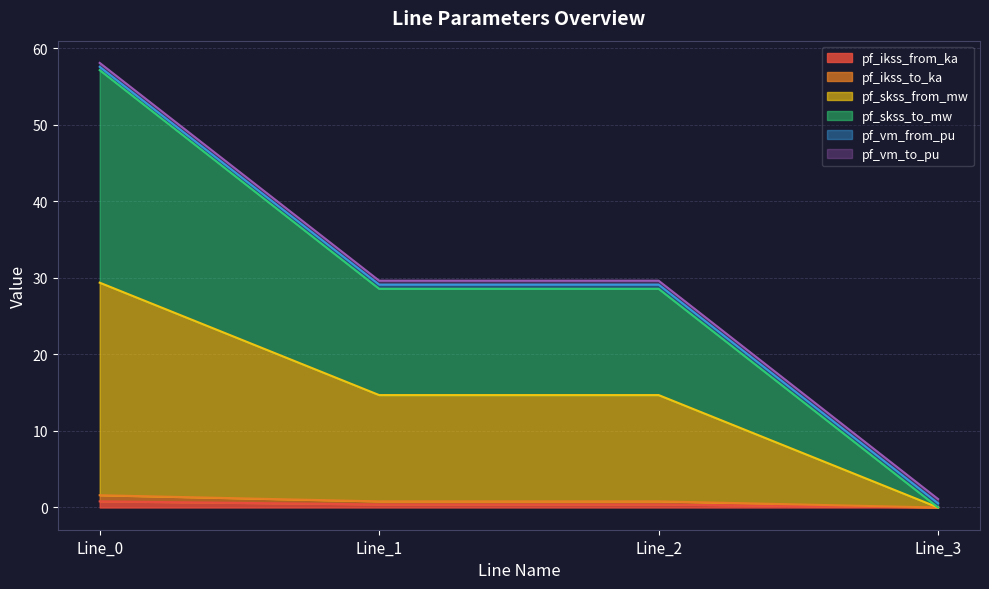

At which label does pf_skss_to_mw first exceed 28?

Line_0